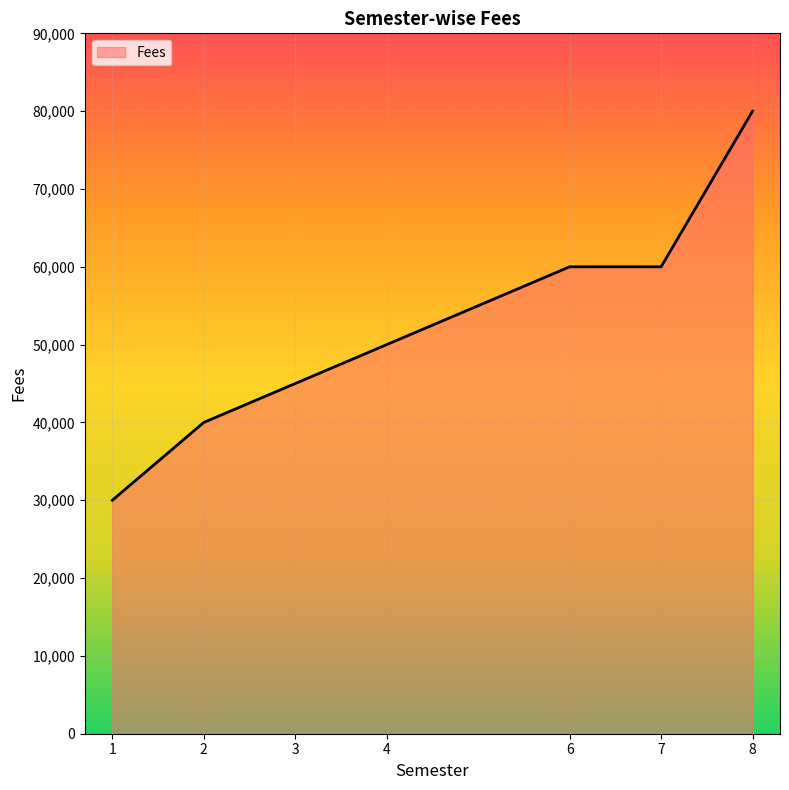

Reading left to right, transcribe all the data shown in this chart.

30000	40000	45000	50000	60000	60000	80000